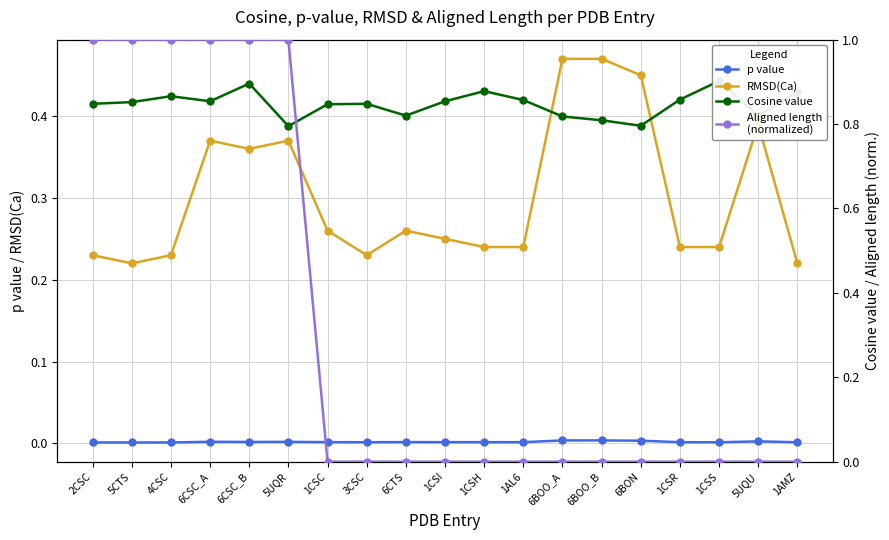

At which category does RMSD(Ca) reach its first local valley?

5CTS